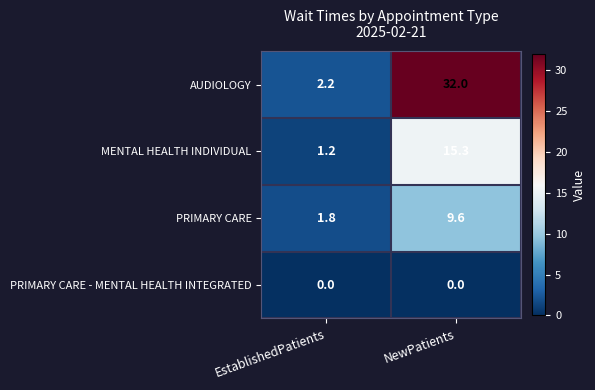

What is the total value across all series at EstablishedPatients?

5.2